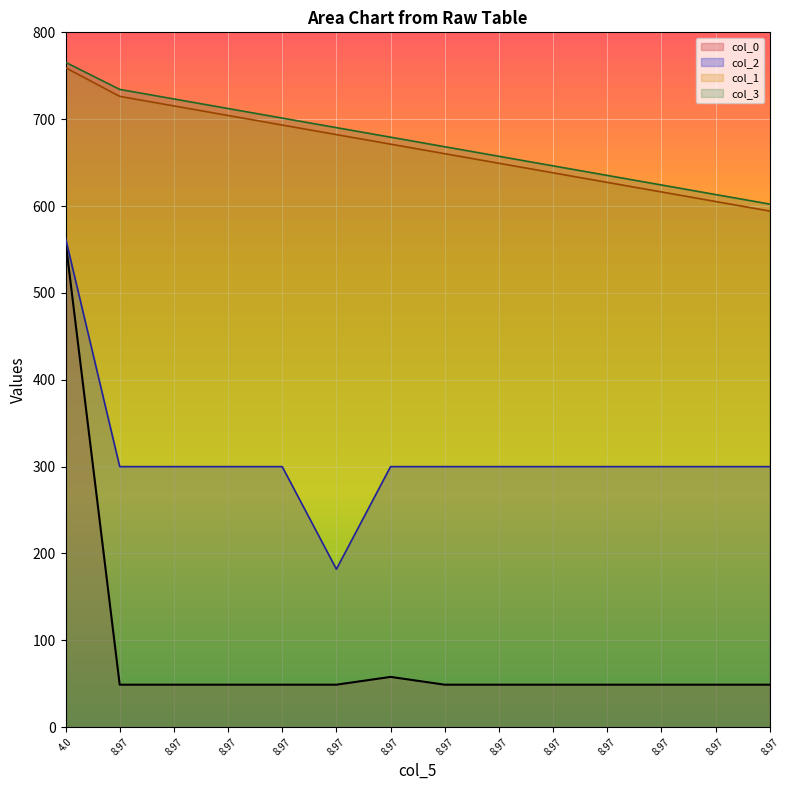

Which series has the widest spread of values?

col_0